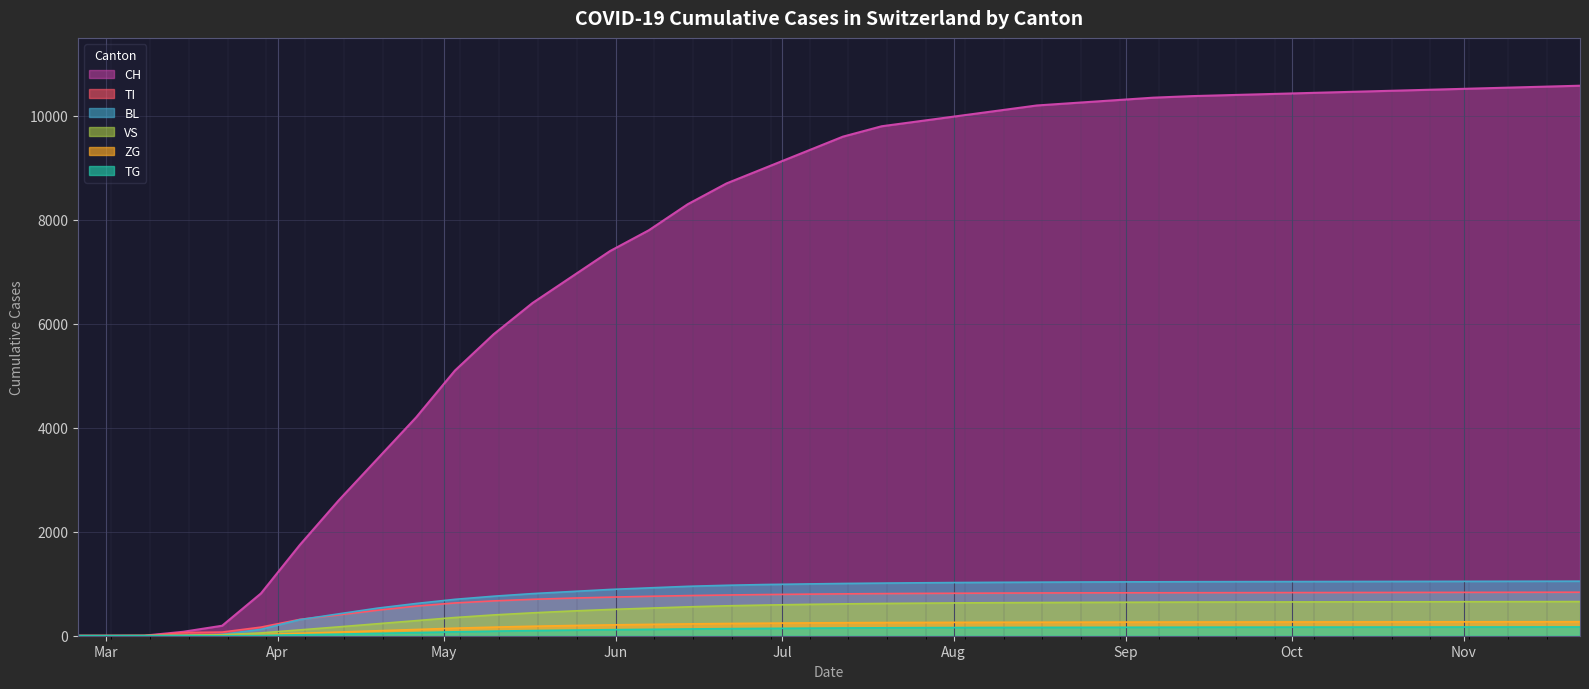

Rank the series at 2020-07-19 from highest to lowest value.

CH, BL, TI, VS, ZG, TG